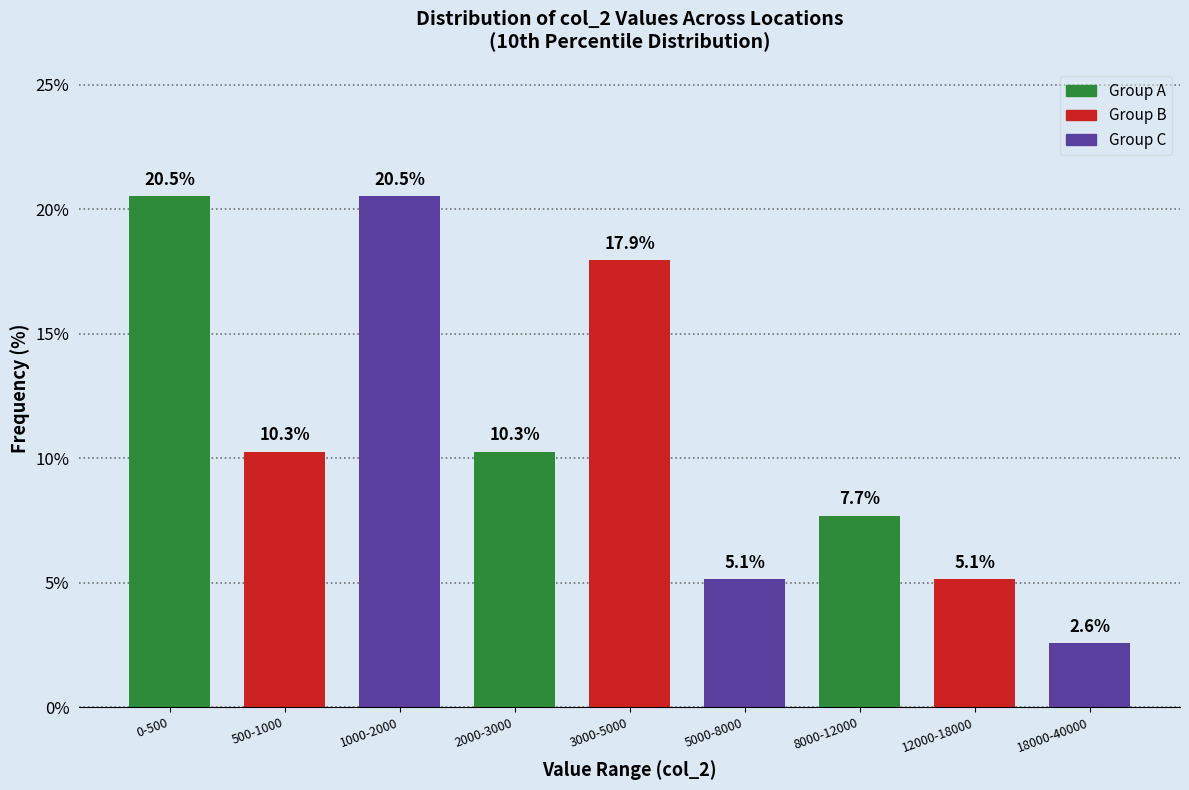

Reading right to left, transcribe all the data shown in this chart.

2.6	5.1	7.7	5.1	17.9	10.3	20.5	10.3	20.5